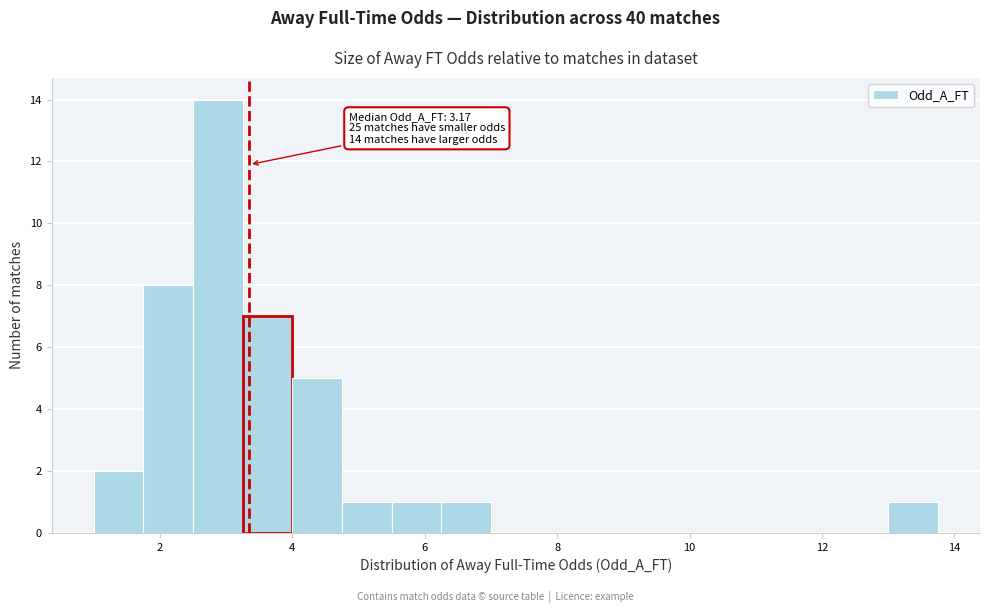

Read against the x-axis, roughly where is the centre of the tallest bar?

2.8